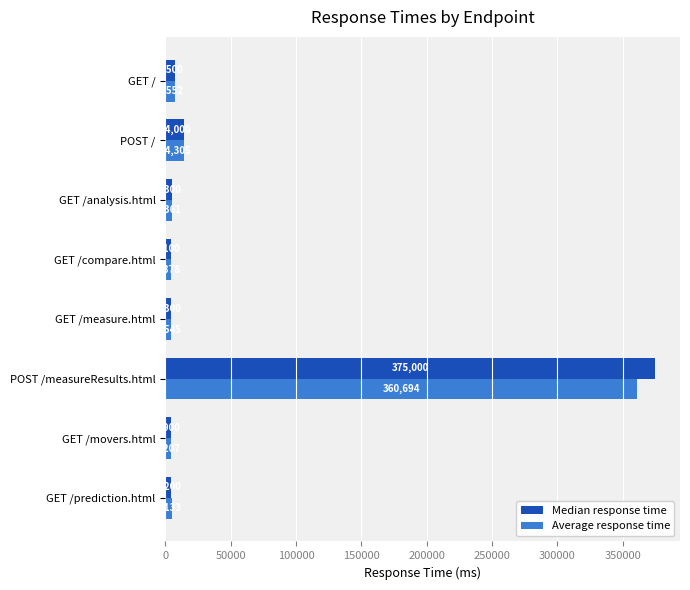

True or false: Average response time has a value of 4378 at GET /compare.html.

True